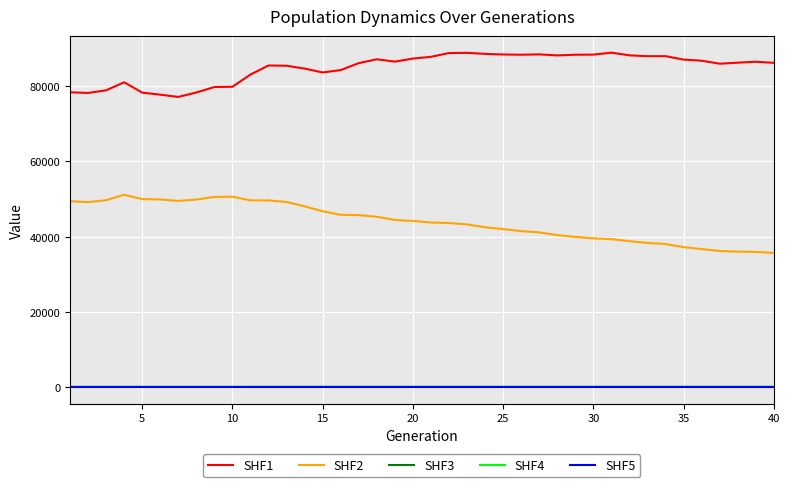

True or false: SHF2 and SHF1 intersect in this chart.

False